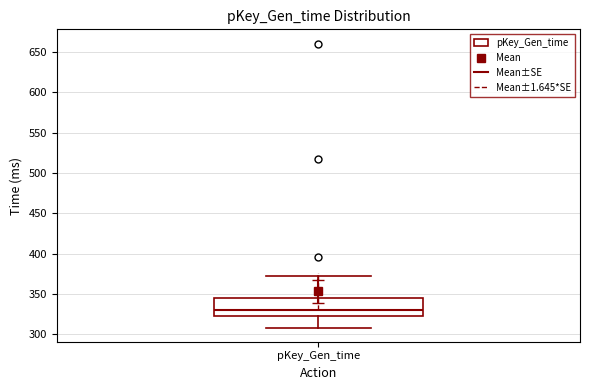

Transcribe this box plot: give where the median line is, the range the box spans, and where the two whiskers end, as read against the y-axis. The values are not printed on the chart, so give them approximately, as read against the axis.

median 330, box 325 to 345, whiskers 310 to 370